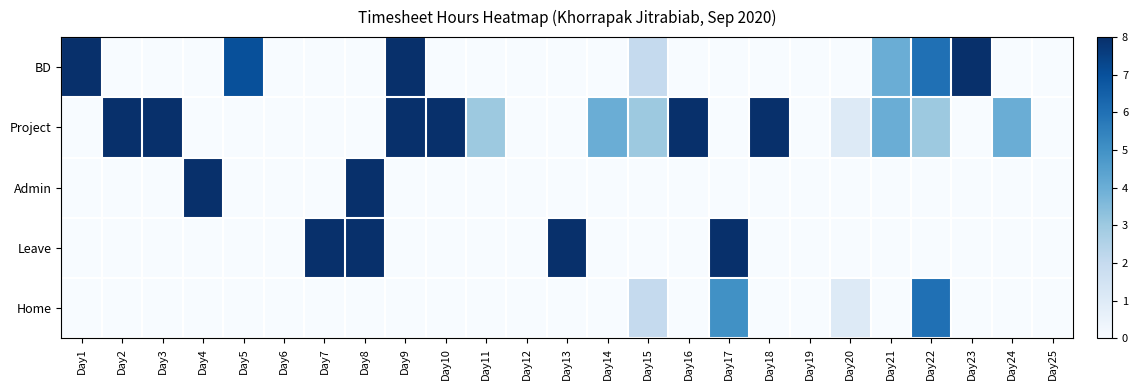

What is the total value across all series at Day3?

8